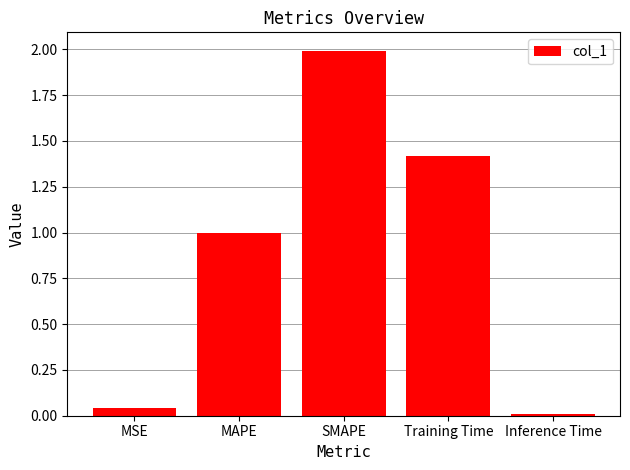

The chart shows a value of 1.8 at MAPE. True or false?

False